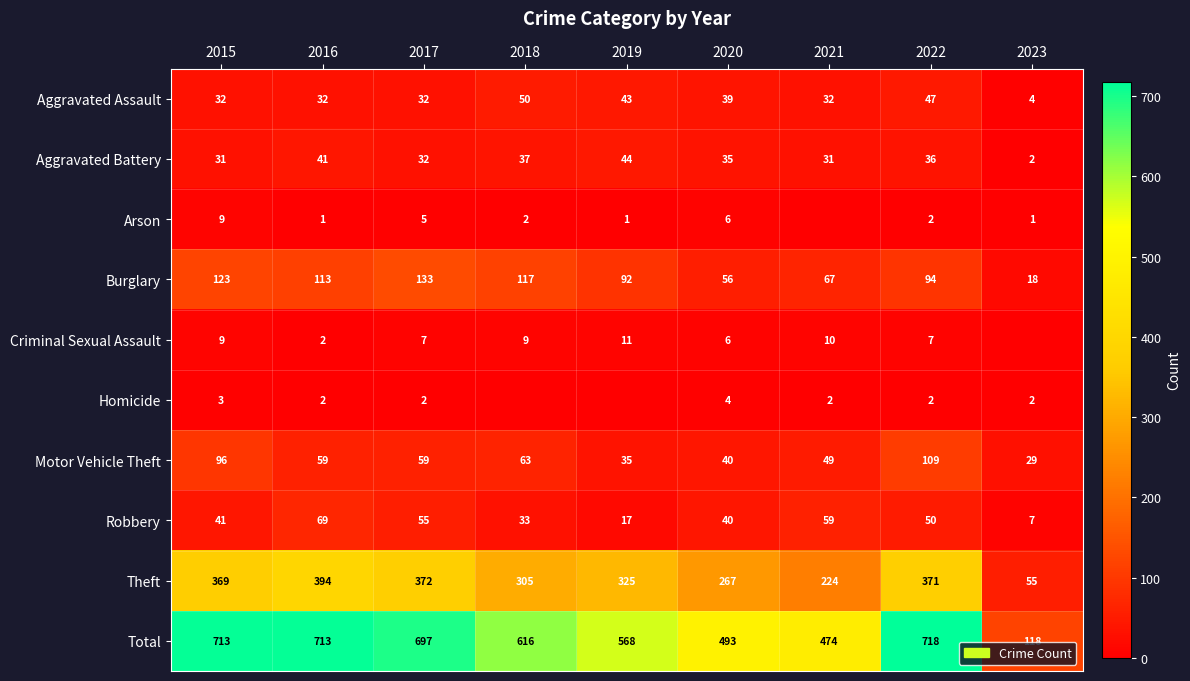

How many series are shown in this chart?

10